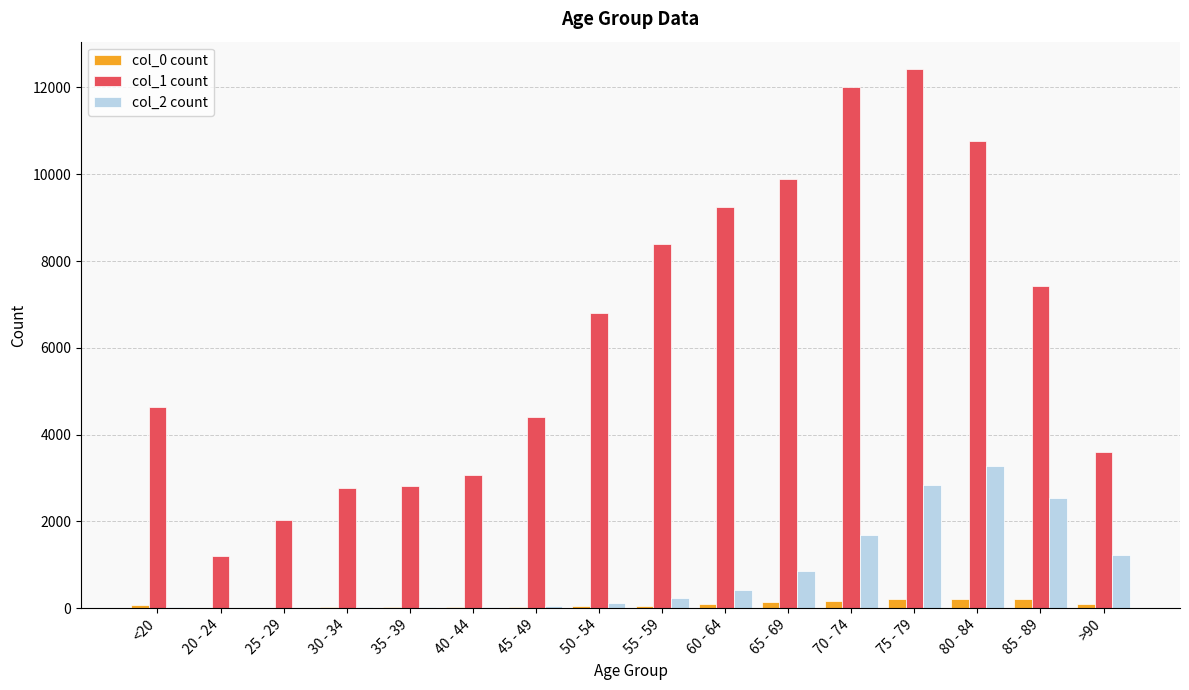

At which label does col_1 count reach its peak?

75 - 79